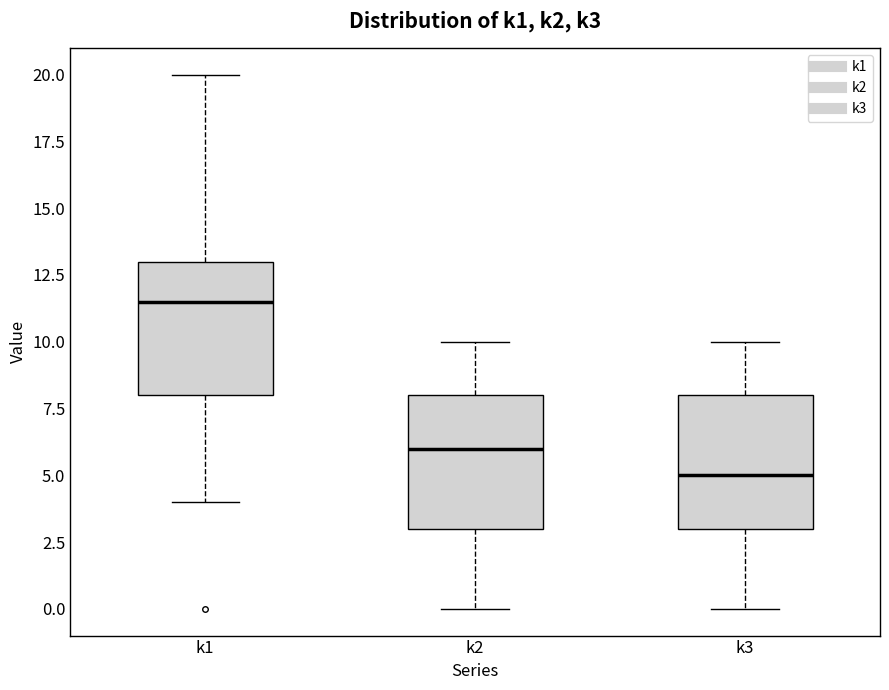

Where does the median line of the box for k1 sit on the y-axis? The values are not printed on the chart, so give them approximately, as read against the axis.

11.5